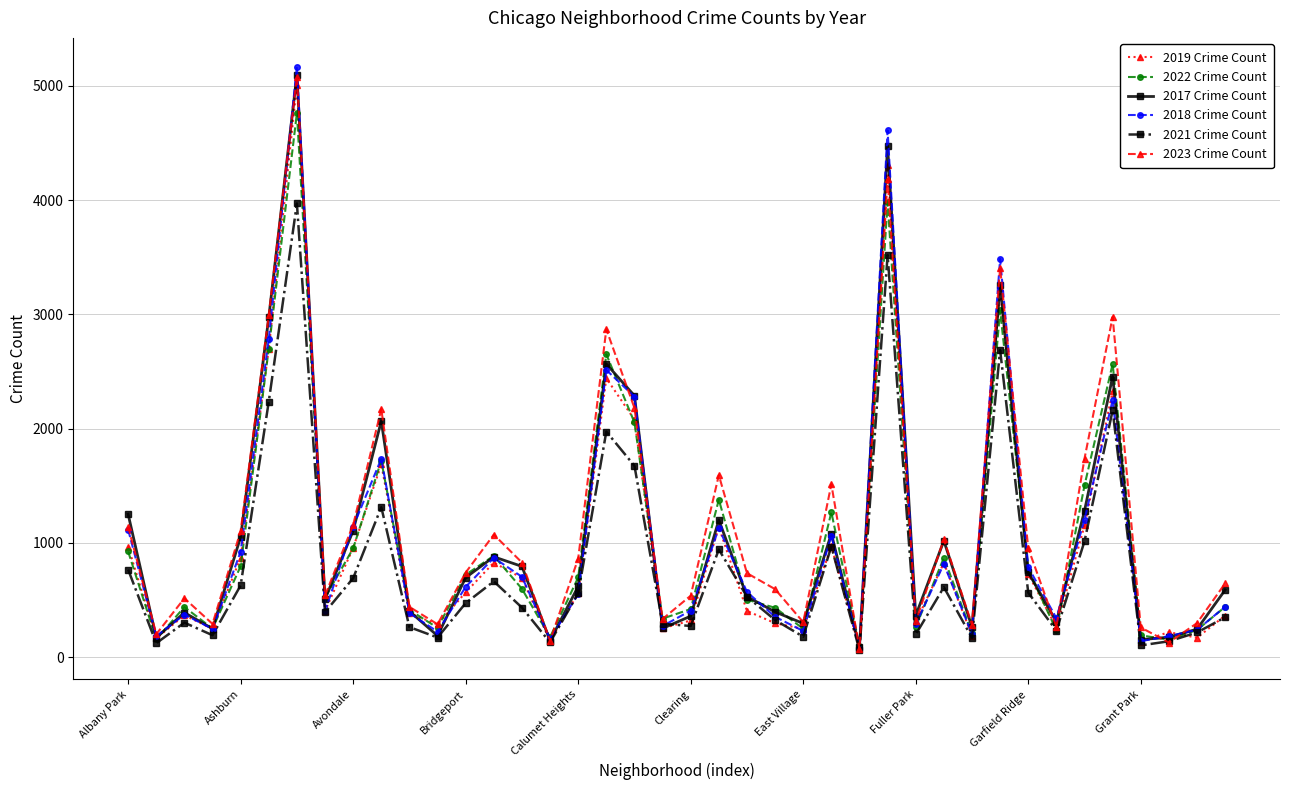

Which series has the widest spread of values?

2018 Crime Count